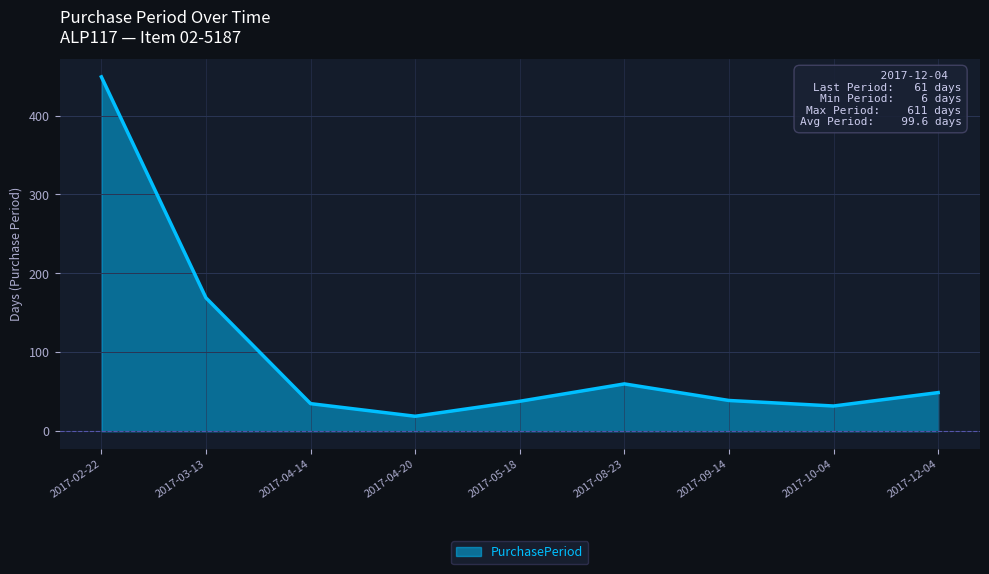

How many lines are shown in the chart?

1